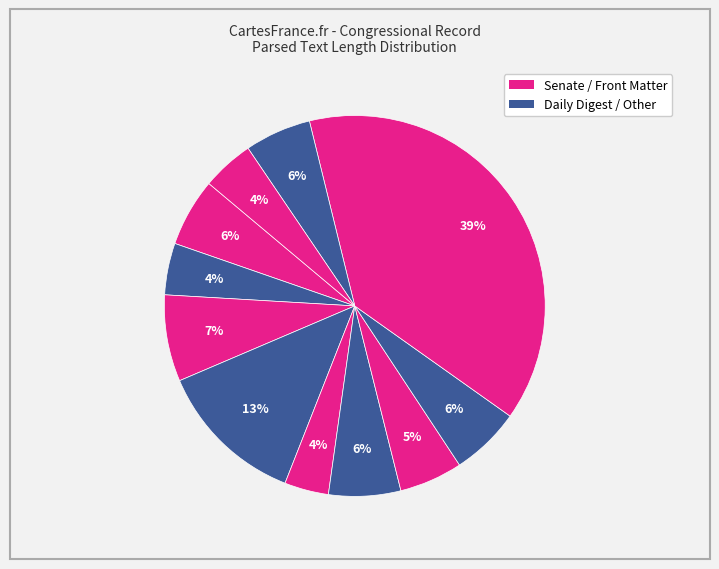

Does any single category account for the majority?

No